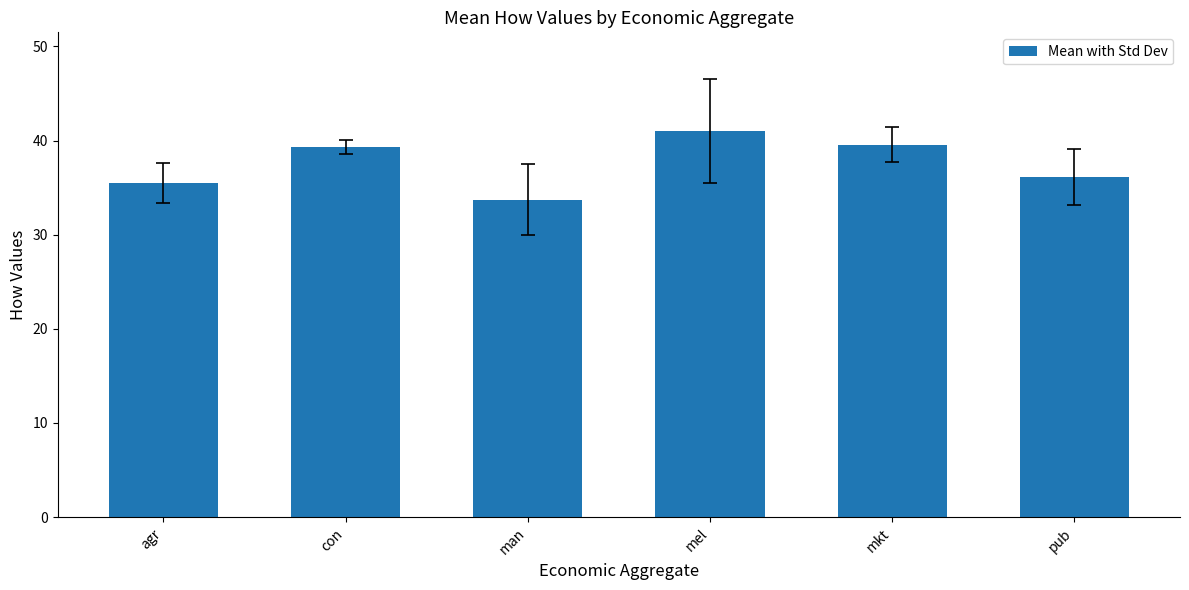

What is the difference between the maximum and minimum values?

7.3